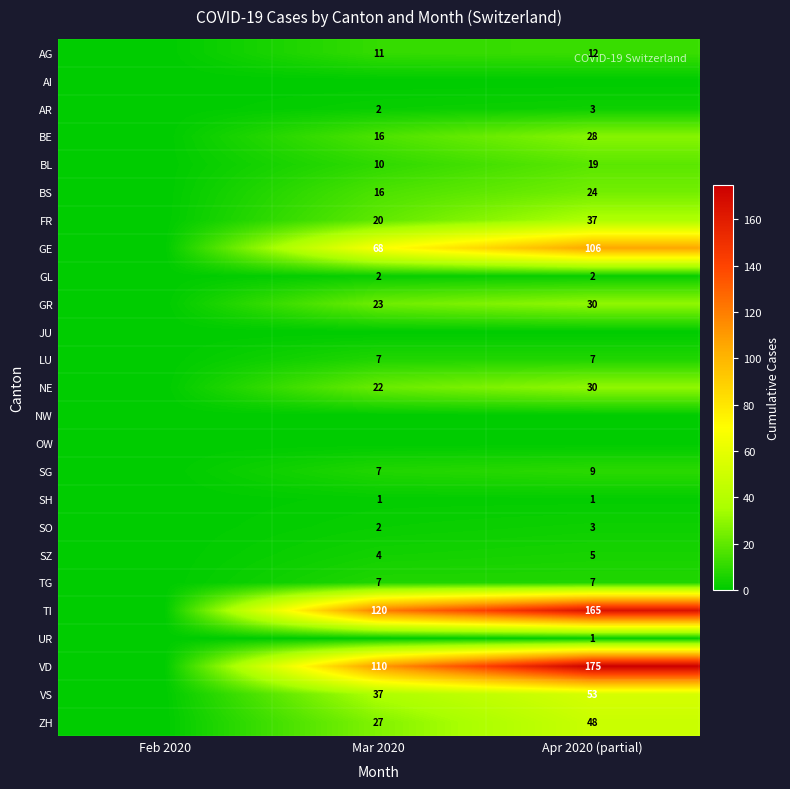

At how many categories does at least one series exceed 74?

2